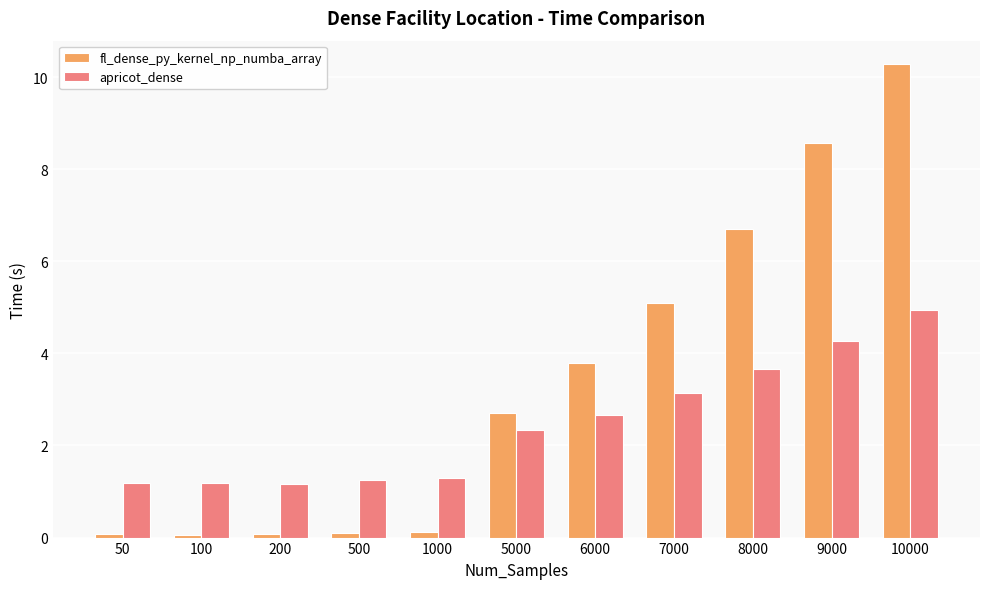

Reading left to right, what are all the values shown in this chart?

fl_dense_py_kernel_np_numba_array: 0.1	0.1	0.1	0.1	0.1	2.7	3.8	5.1	6.7	8.6	10.3
apricot_dense: 1.2	1.2	1.2	1.2	1.3	2.3	2.7	3.1	3.7	4.3	4.9